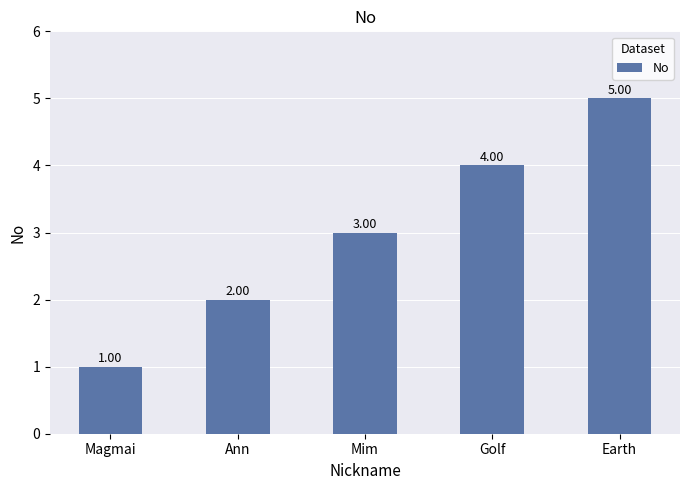

How many distinct data groups are displayed?

1